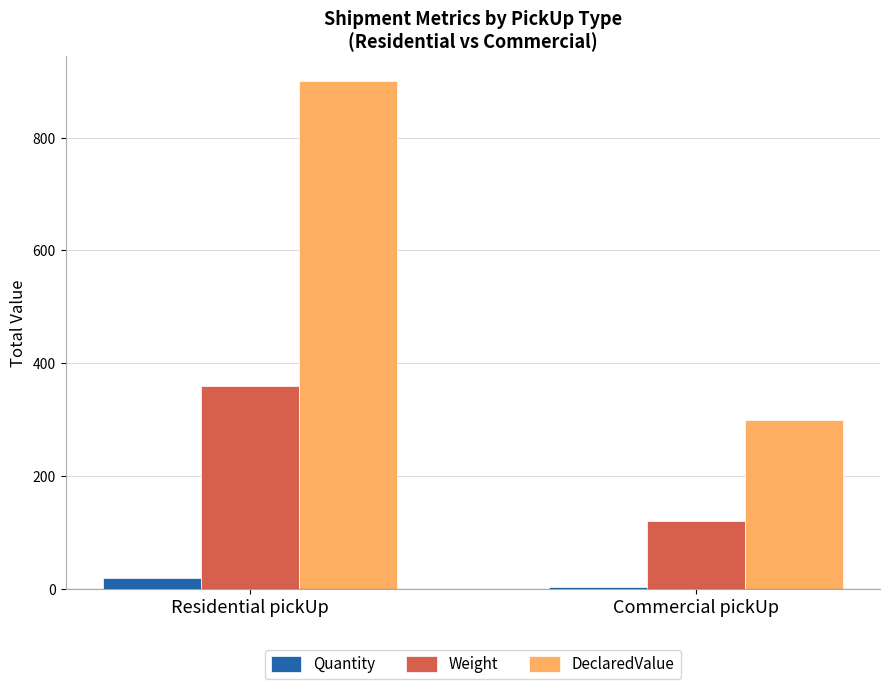

Is it true that DeclaredValue equals 1282 at Residential pickUp?

False